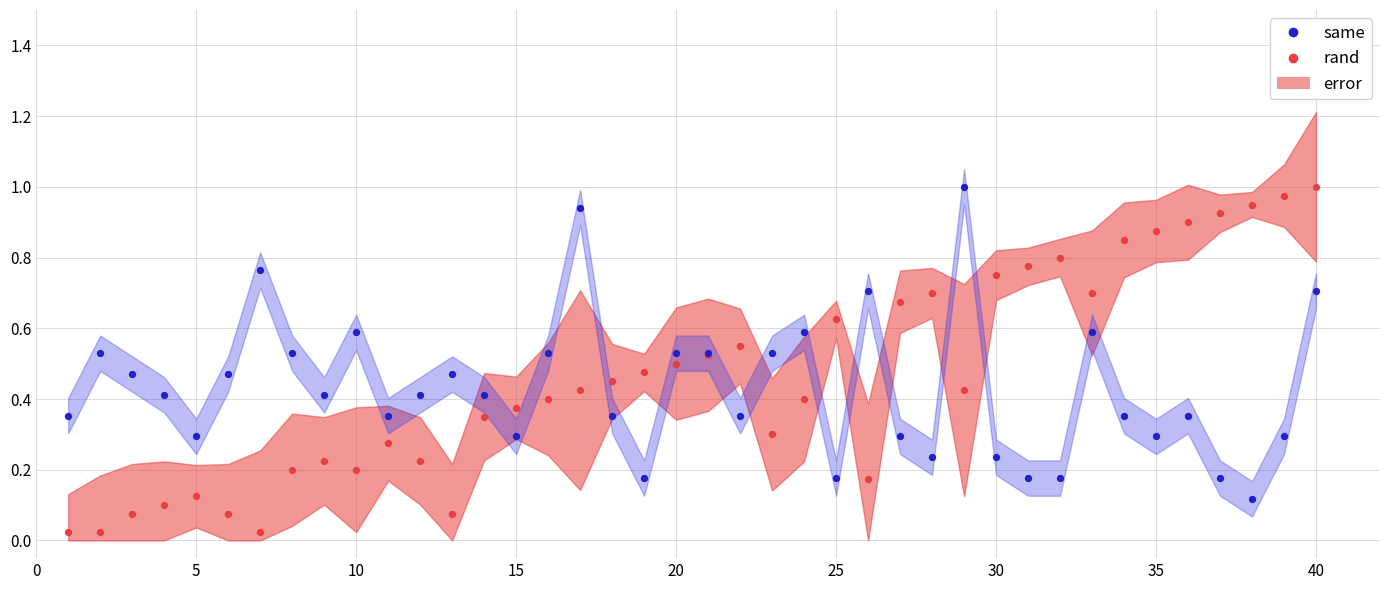

Which series reaches the minimum Y coordinate?

rand